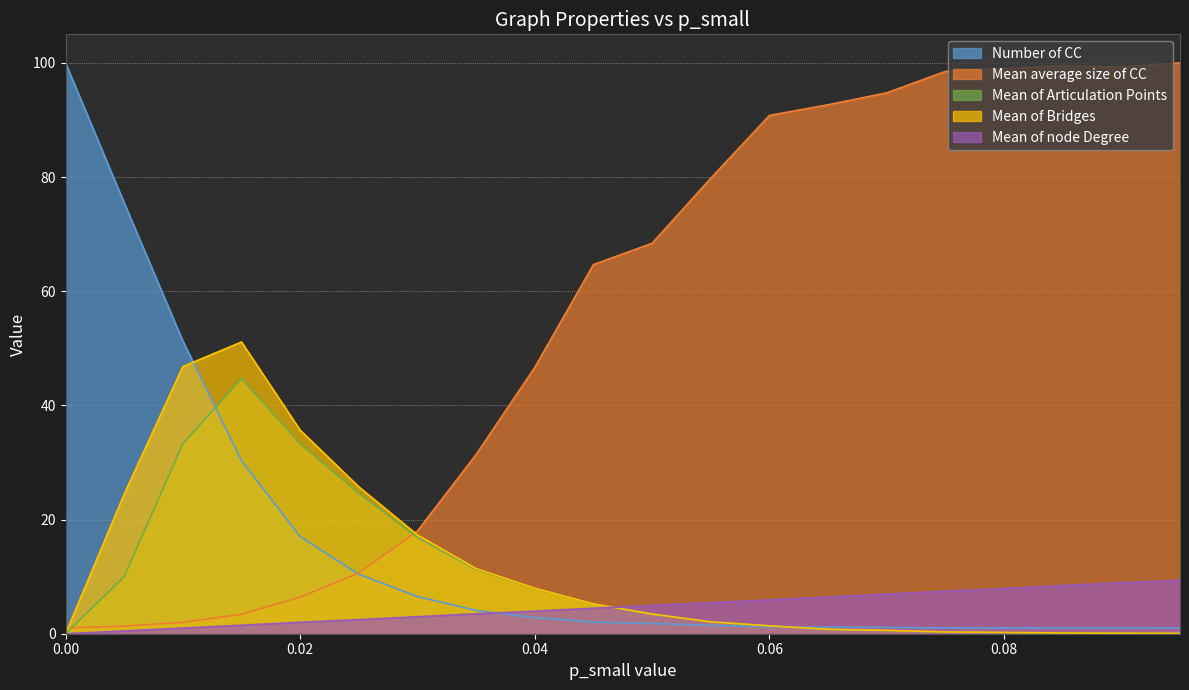

Which series has the largest total across all categories?

Mean average size of CC